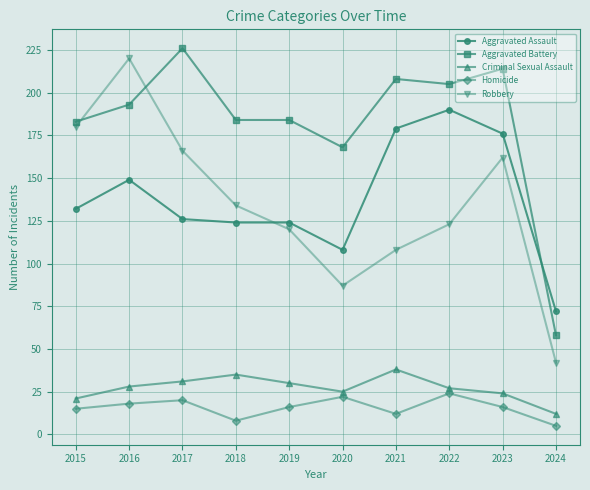

Which series has the largest total across all categories?

Aggravated Battery